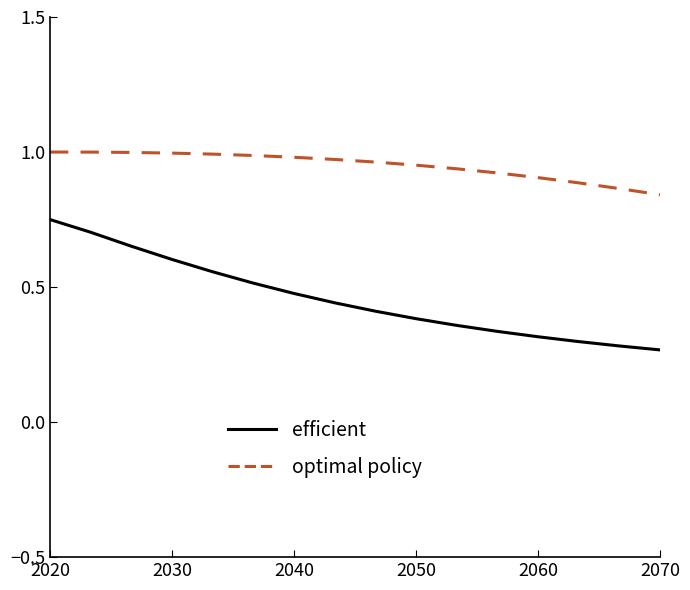

How many series are shown in this chart?

2